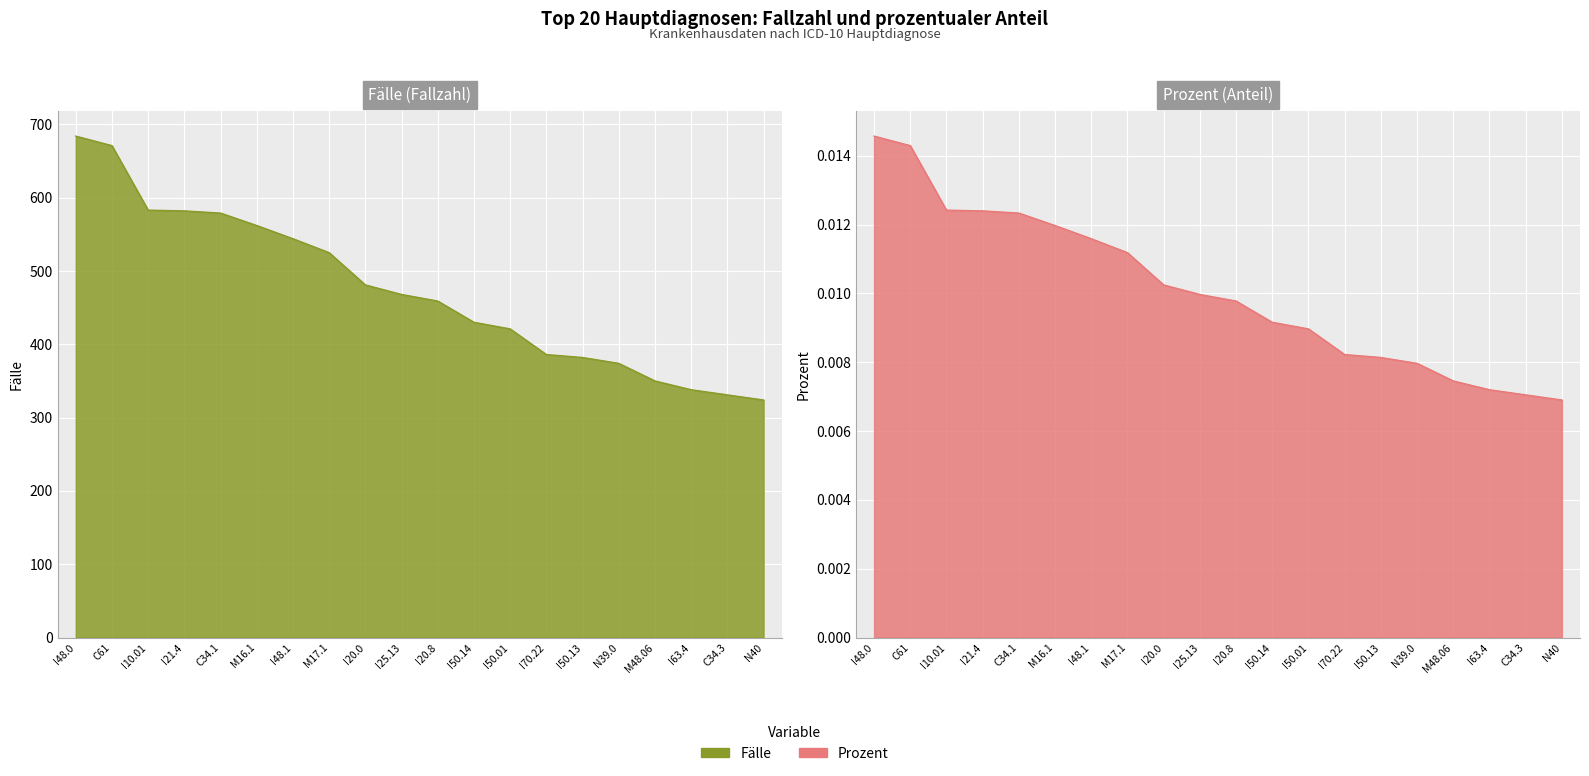

At which category does the chart reach its peak across all series?

I48.0